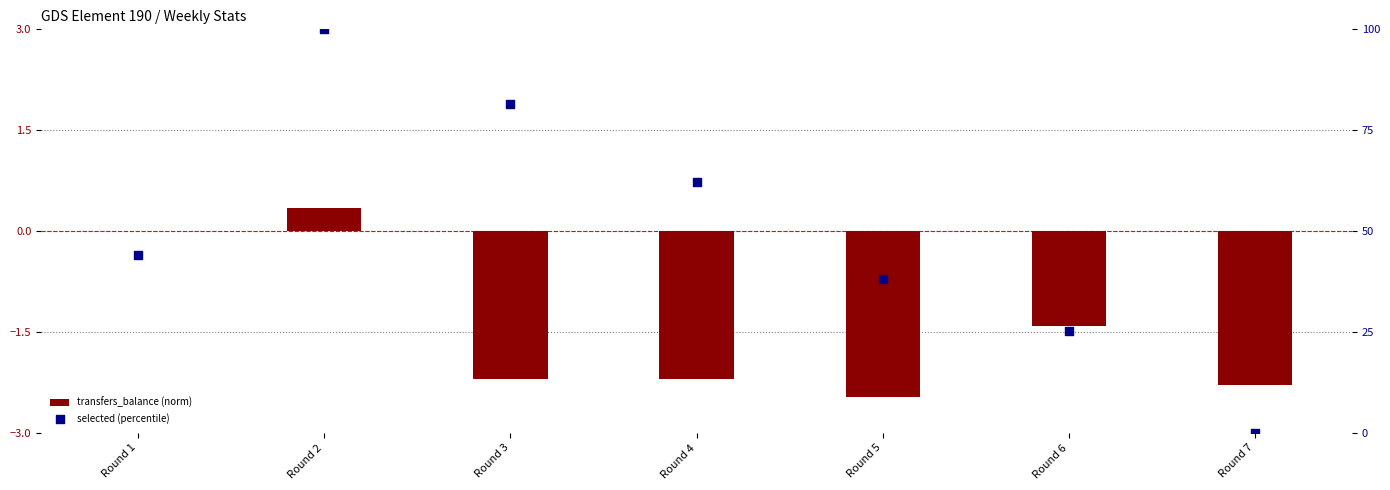

Which series contains the highest Y value?

selected (percentile)